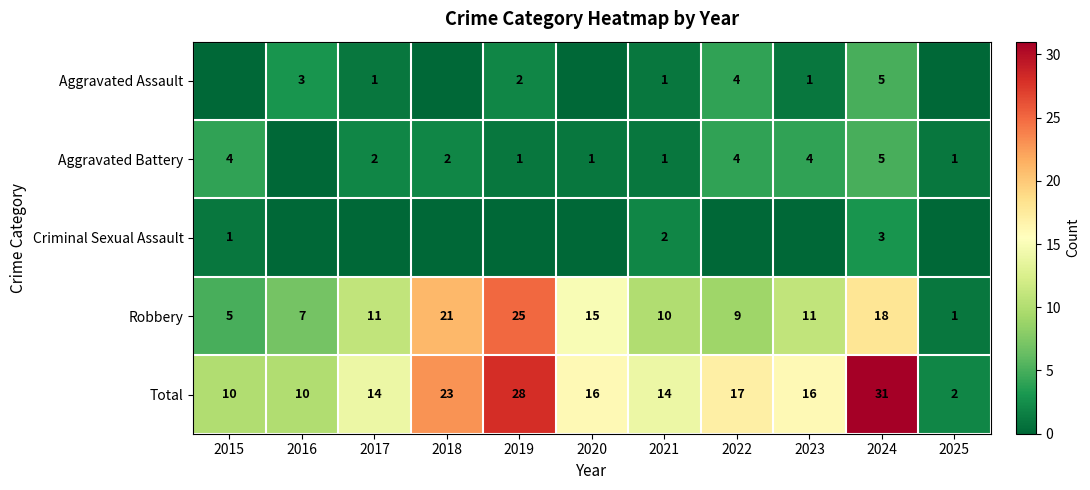

At which category is the sum across all series the highest?

2024